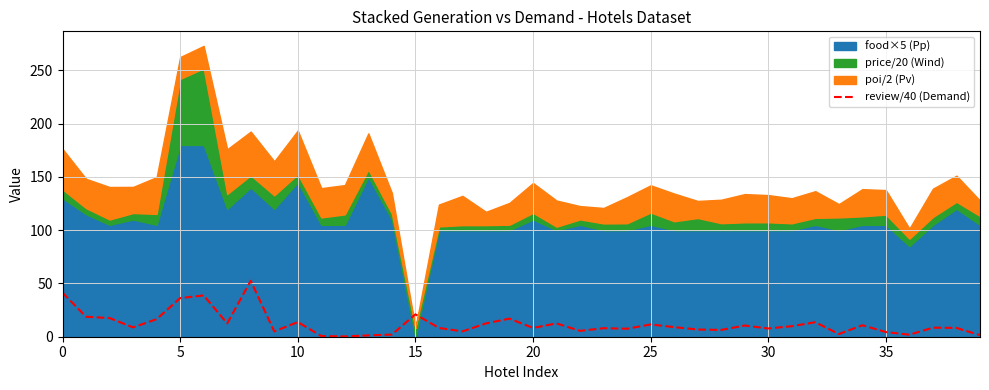

Reading left to right, extract all data points from this chart.

41.2	18.8	17.5	8.8	16.5	36.2	38.8	12.5	52.5	5.0	13.8	0.6	0.2	1.2	2.0	21.0	8.2	5.0	12.5	17.0	8.2	12.5	5.5	8.0	7.5	11.5	9.0	6.8	6.4	10.5	7.8	9.9	13.6	2.5	10.8	4.4	1.9	8.5	8.2	1.5